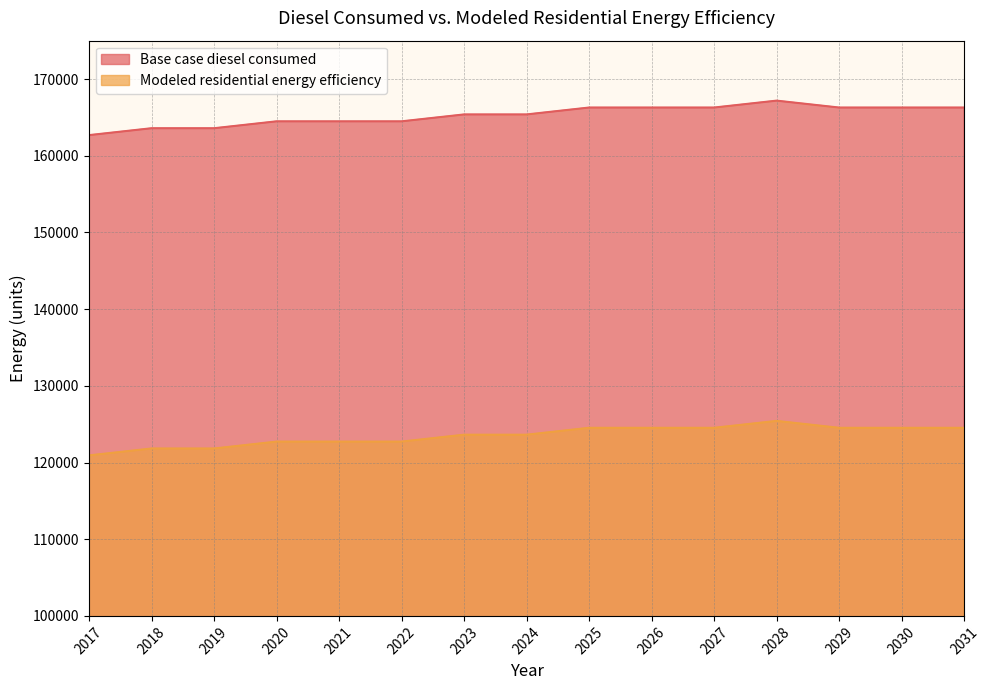

True or false: Modeled residential energy efficiency and Base case diesel consumed intersect in this chart.

False